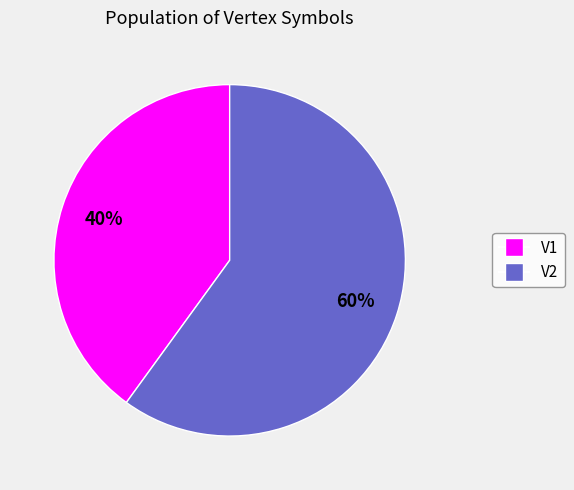

Count the number of slices in the pie.

2